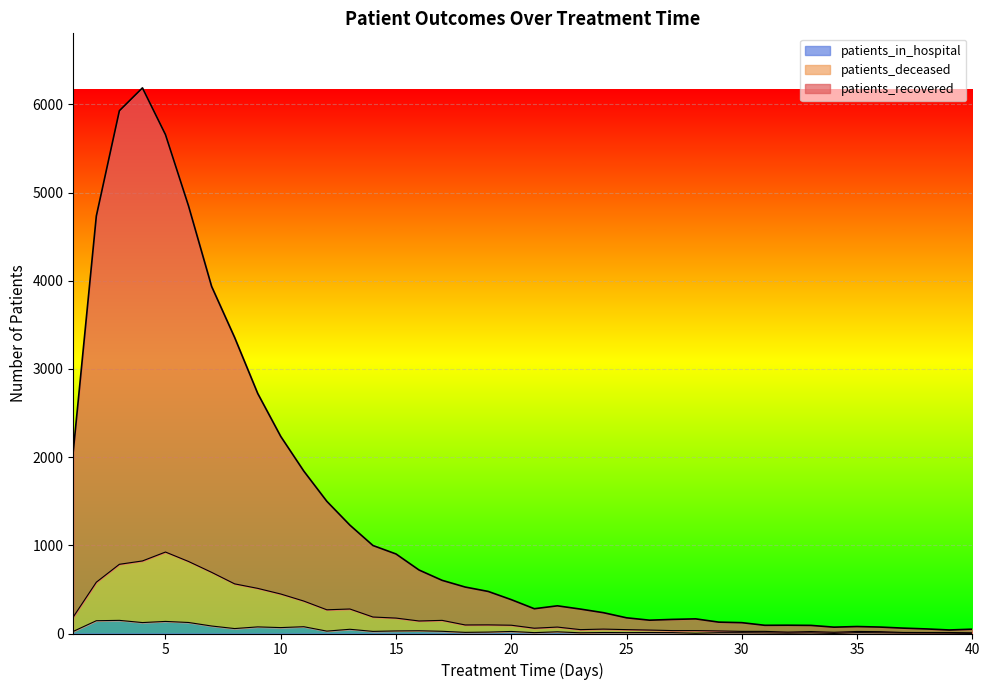

At 8, list the series in order from largest to smallest.

patients_recovered, patients_deceased, patients_in_hospital